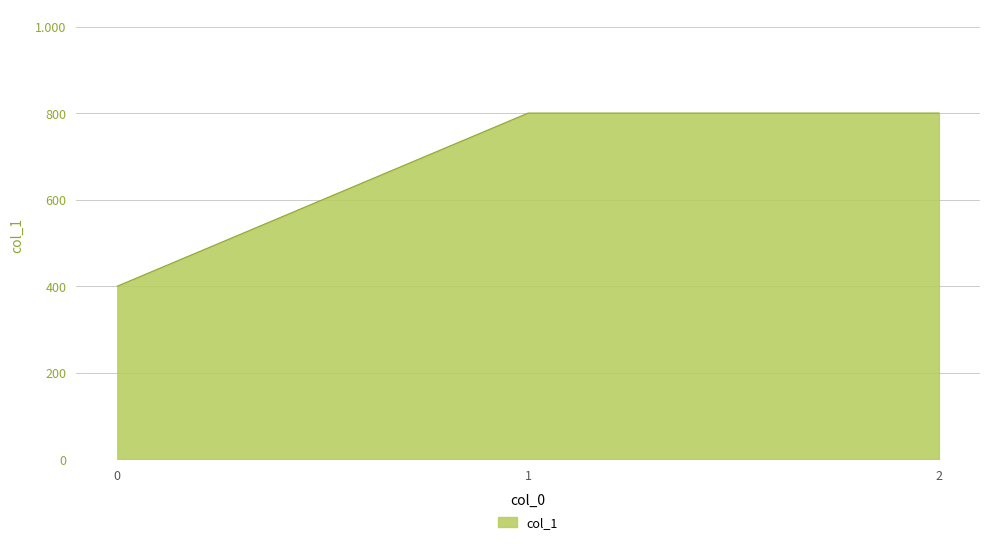

The chart shows a value of 681 at 0. True or false?

False